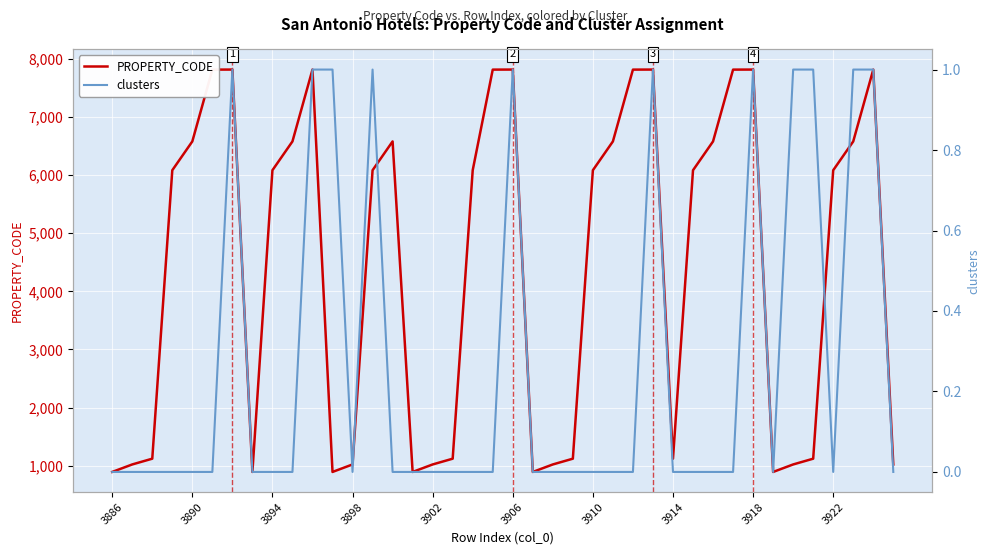

Is it true that PROPERTY_CODE equals 239 at 3886?

False